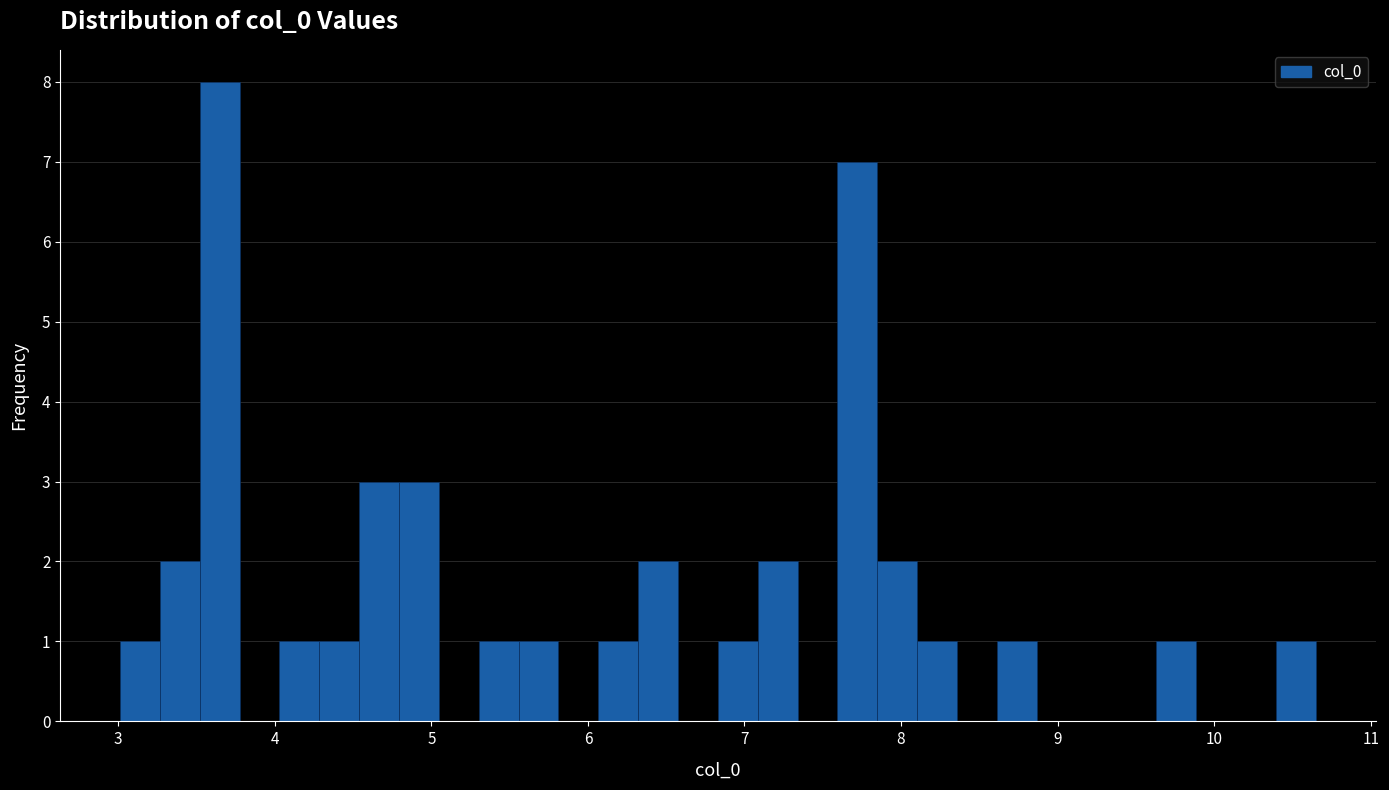

Read against the x-axis, roughly where is the centre of the tallest bar?

3.6